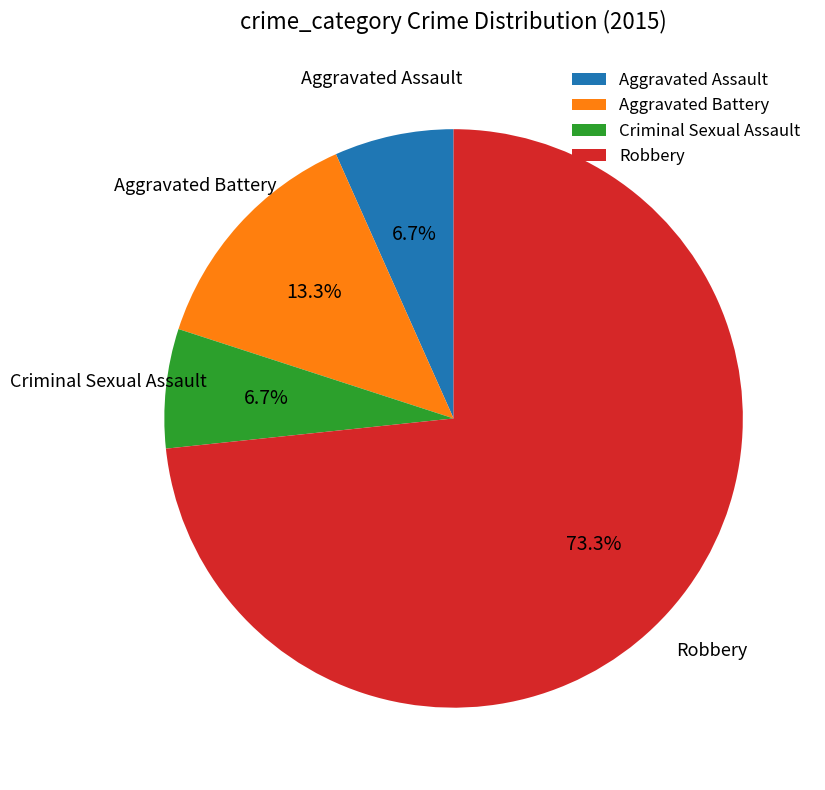

To the nearest percent, what is the average slice percentage?

25%